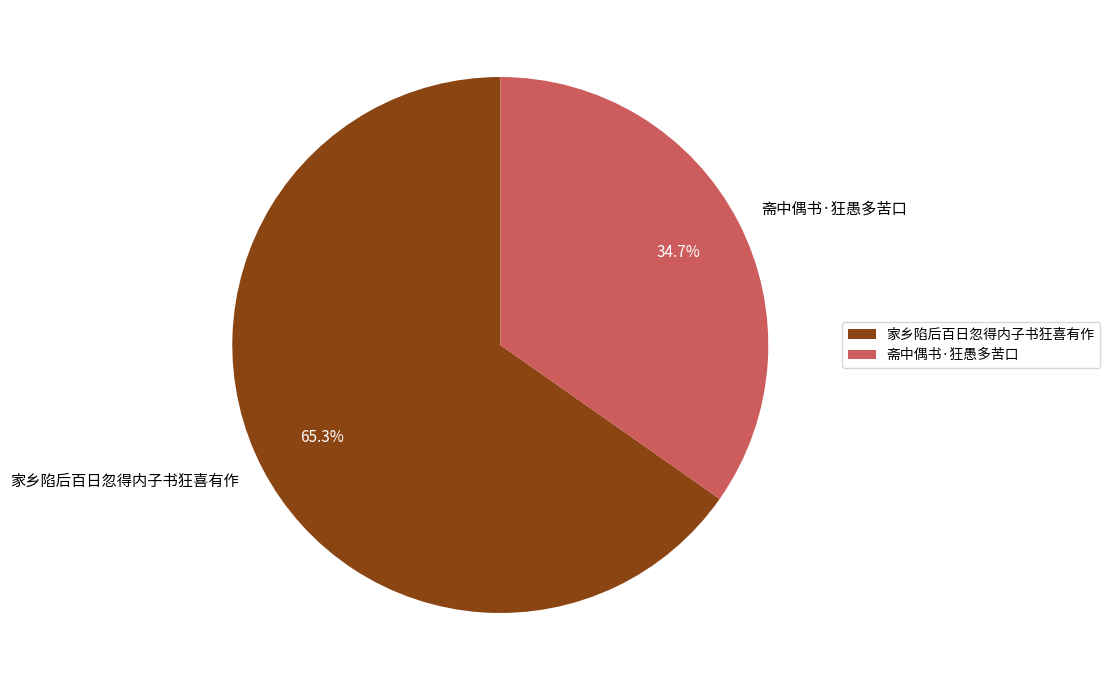

Which slice is the smallest?

斋中偶书·狂愚多苦口